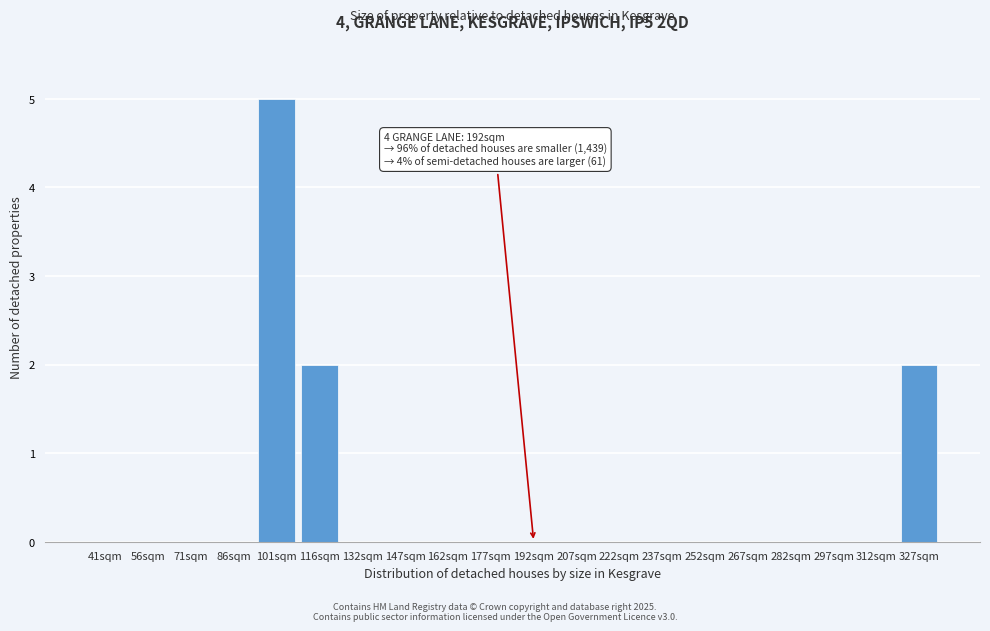

Reading left to right, what are all the values shown in this chart?

41sqm=0	56sqm=0	71sqm=0	86sqm=0	101sqm=5	116sqm=2	132sqm=0	147sqm=0	162sqm=0	177sqm=0	192sqm=0	207sqm=0	222sqm=0	237sqm=0	252sqm=0	267sqm=0	282sqm=0	297sqm=0	312sqm=0	327sqm=2